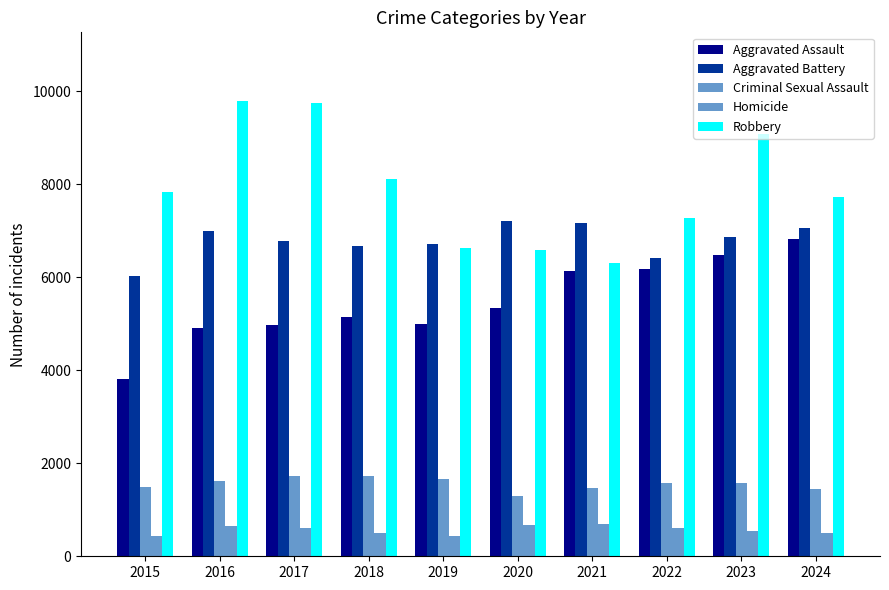

Reading left to right, what are all the values shown in this chart?

Aggravated Assault: 3824	4900	4983	5148	4994	5350	6140	6176	6488	6824
Aggravated Battery: 6025	7007	6783	6671	6716	7221	7175	6418	6866	7053
Criminal Sexual Assault: 1482	1626	1717	1733	1662	1286	1469	1579	1580	1453
Homicide: 427	657	598	505	435	670	692	608	536	500
Robbery: 7835	9801	9743	8120	6634	6591	6307	7274	9092	7720